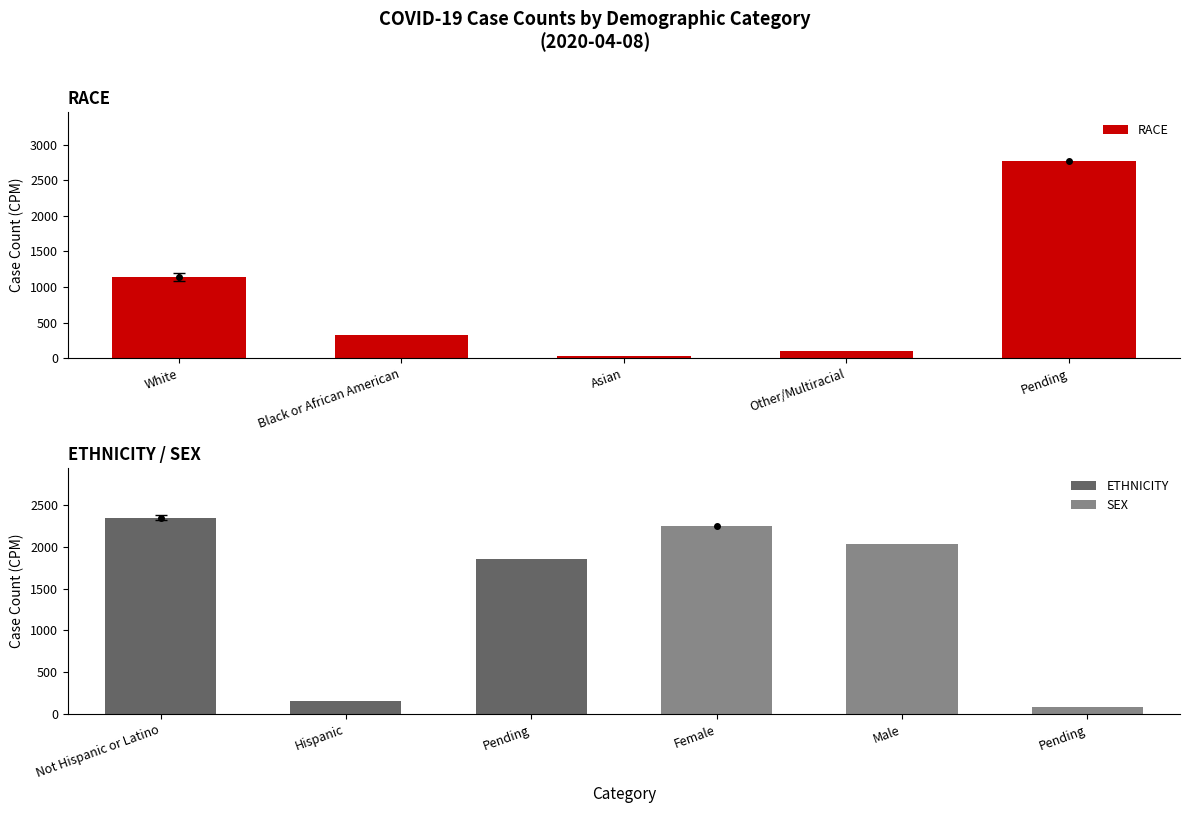

What is the label of the 1st bar from the right?

Pending